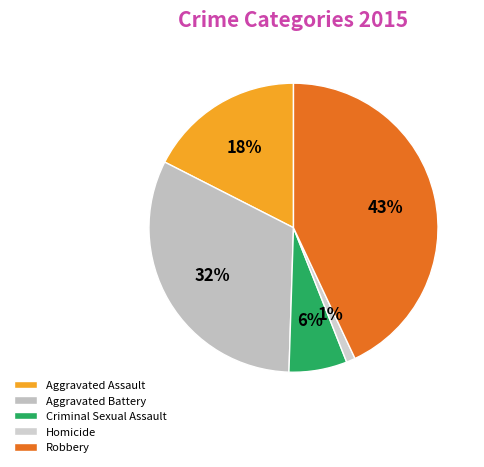

What is the ratio of the value at Robbery to the value at Homicide?

43.0